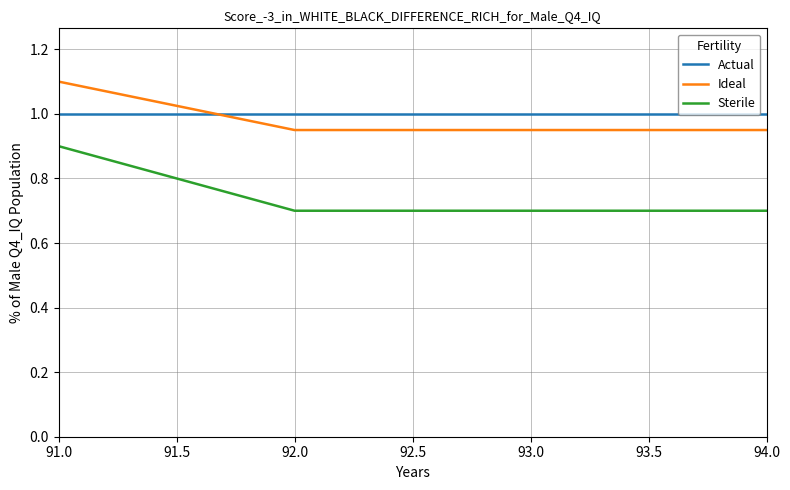

The value of Actual at 92.0 is 1.0. True or false?

True